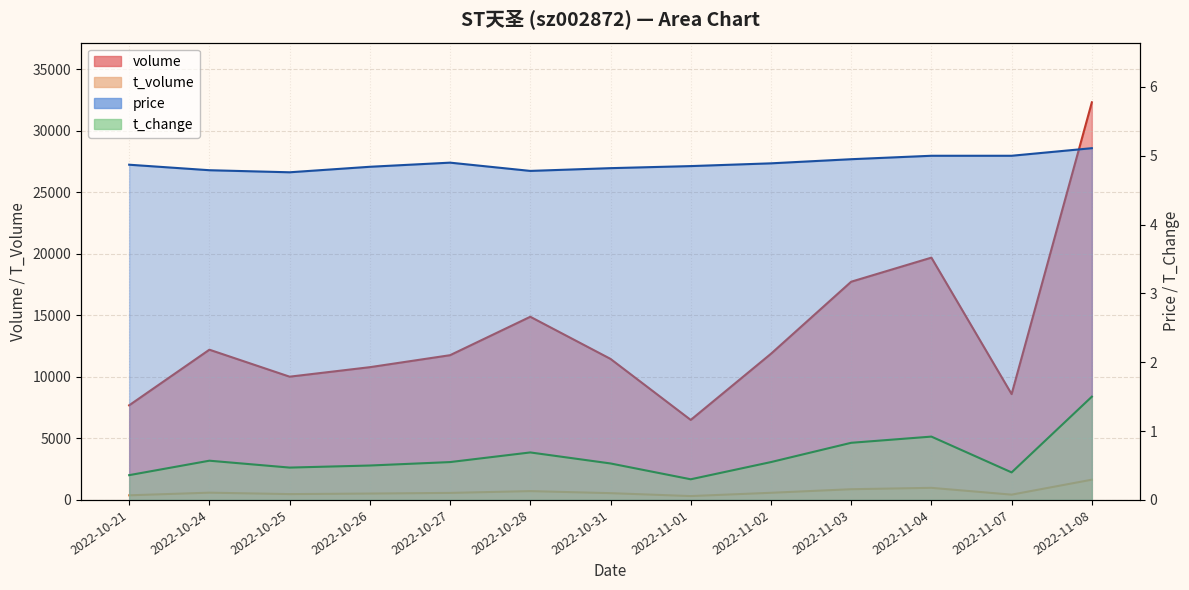

True or false: t_change has more than 0 interior local peaks.

True